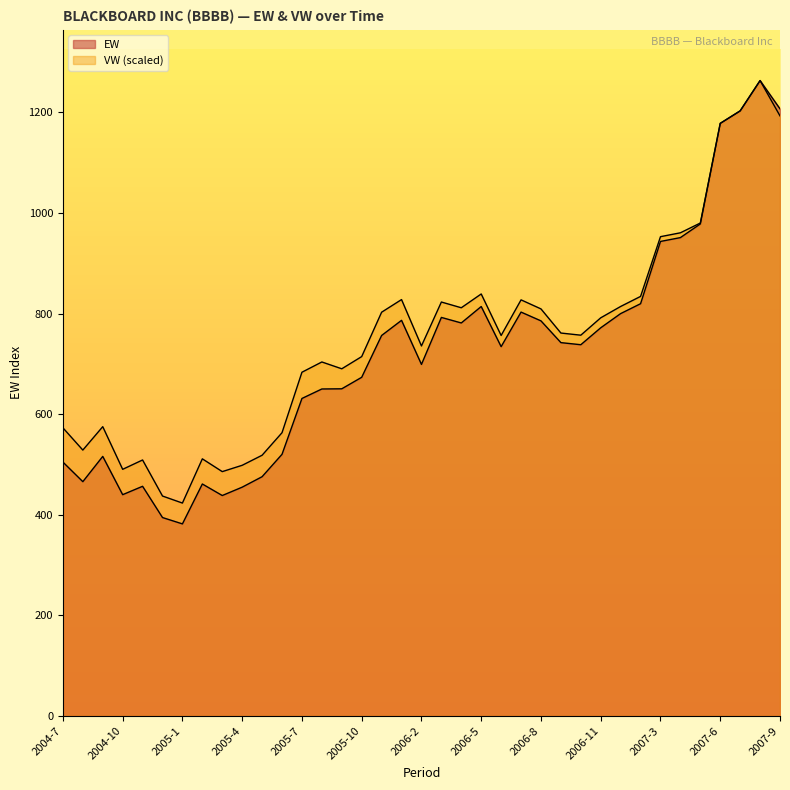

The VW series shows 208.4 at 2005-5. True or false?

False